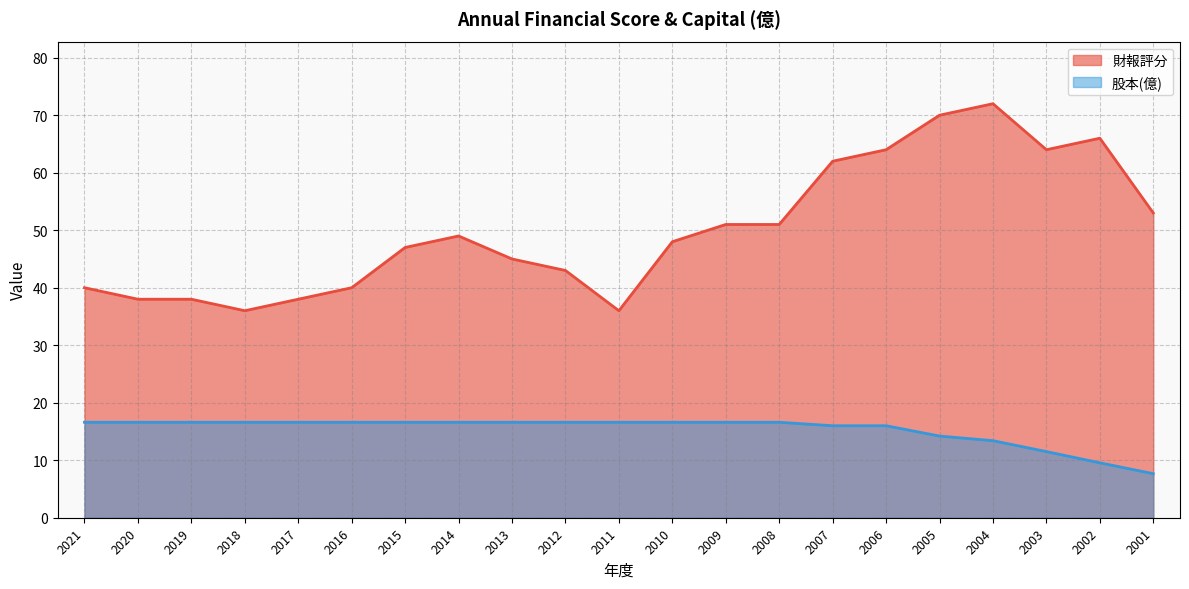

At 2004, list the series in order from largest to smallest.

財報評分, 股本(億)